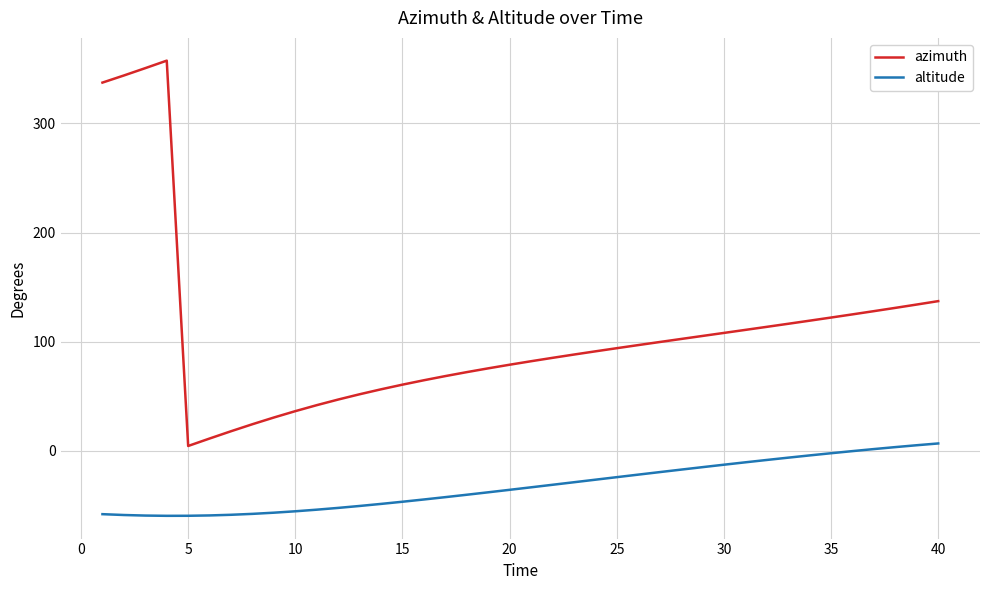

In azimuth, how many points are higher than both neighbors (excluding endpoints)?

1